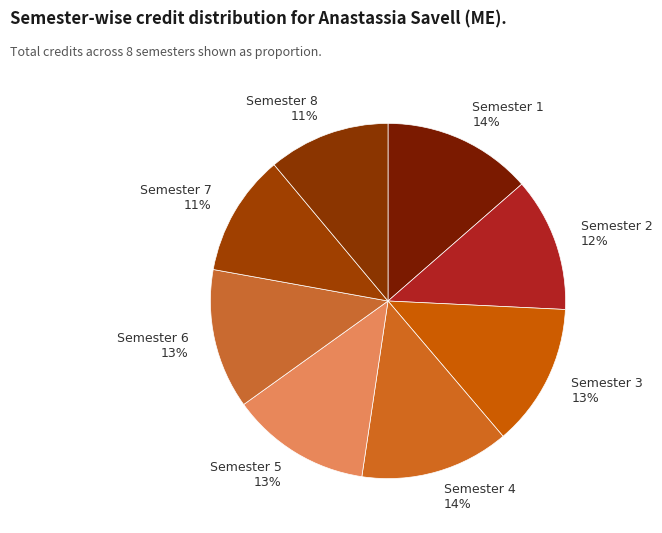

Which has a higher value, Semester 2 12% or Semester 1 14%?

Semester 1 14%